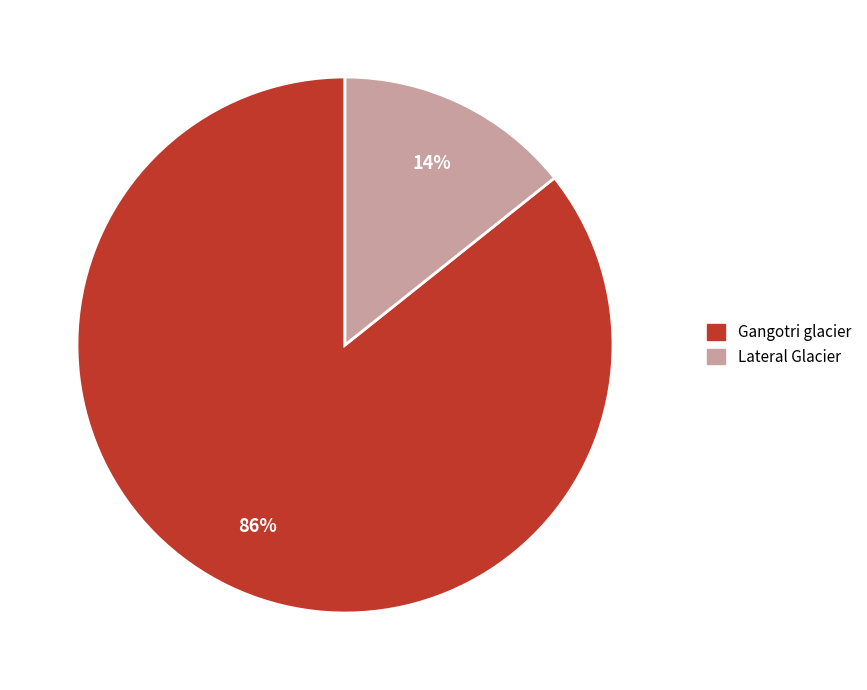

Is the sum of Gangotri glacier and Lateral Glacier greater than half?

Yes